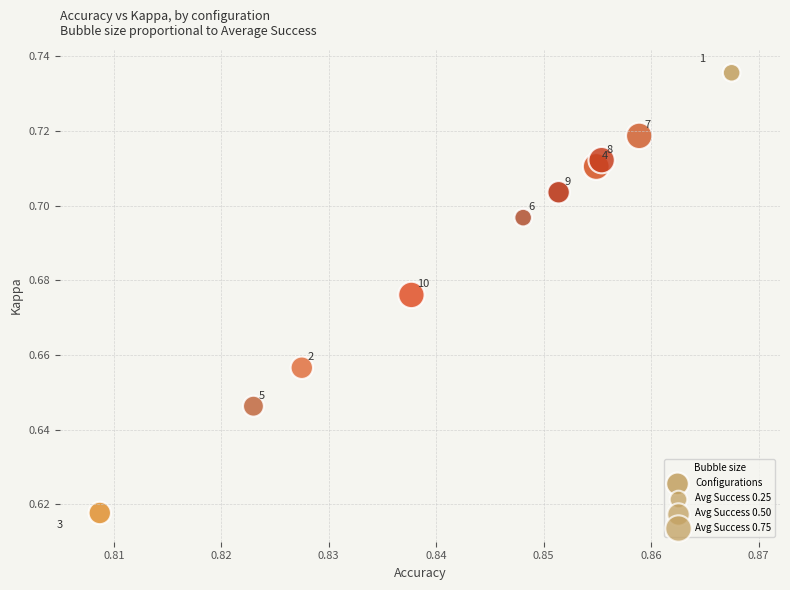

What is the average X value?

0.8